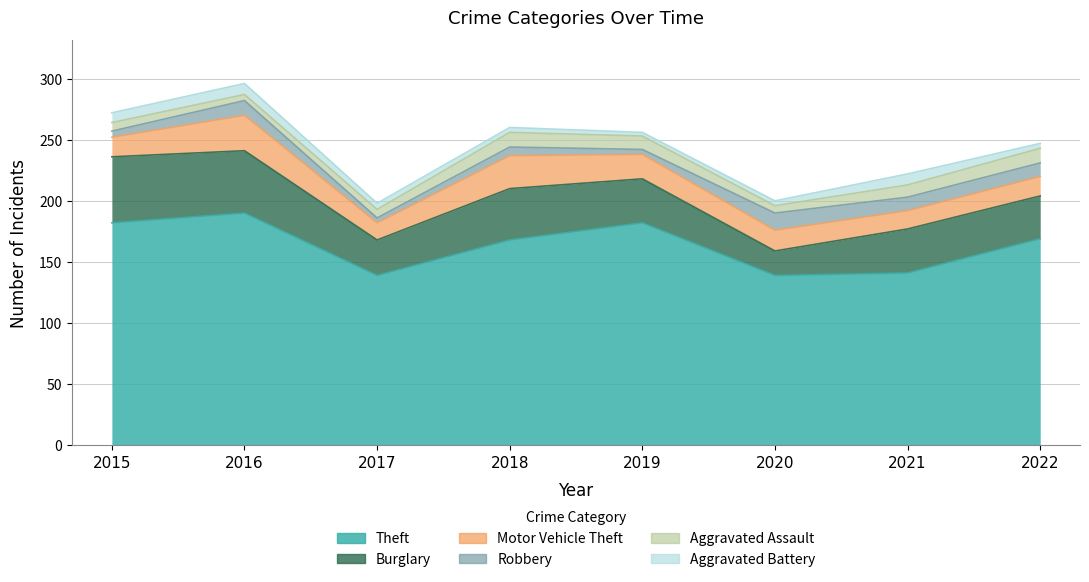

How many interior local peaks does the Motor Vehicle Theft series have?

2